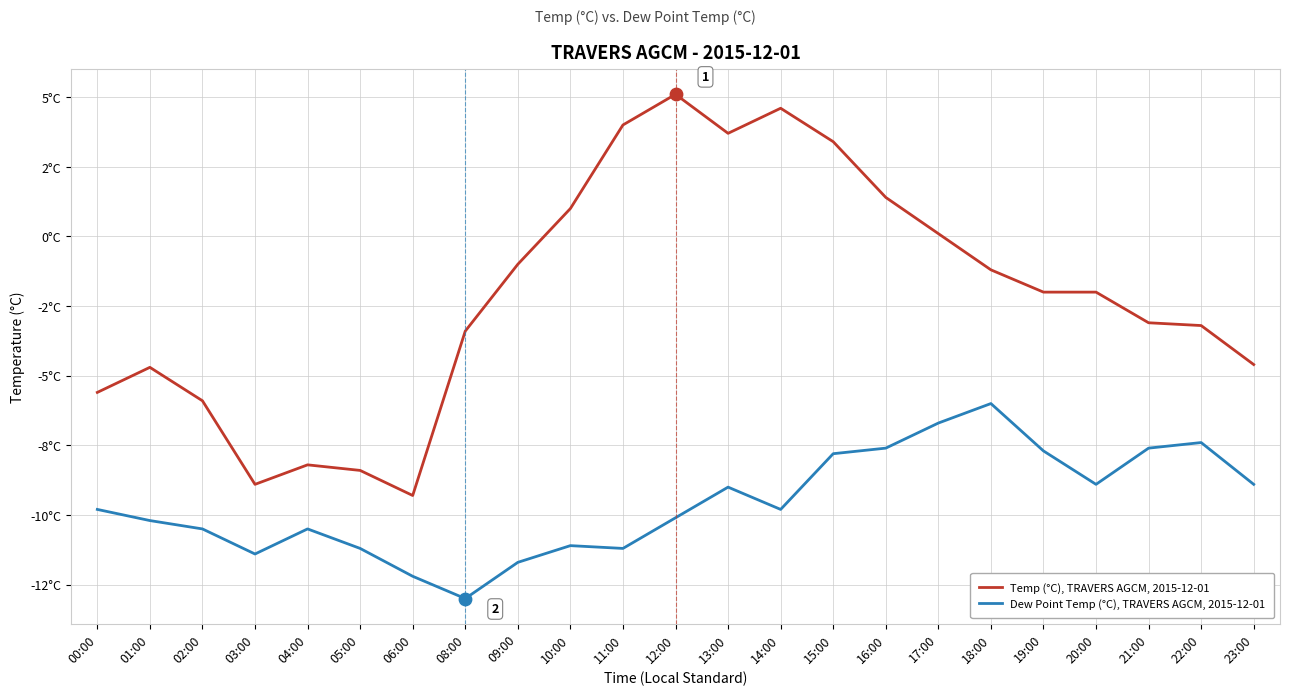

What are all the series names shown in the legend?

Temp (°C), TRAVERS AGCM, 2015-12-01, Dew Point Temp (°C), TRAVERS AGCM, 2015-12-01